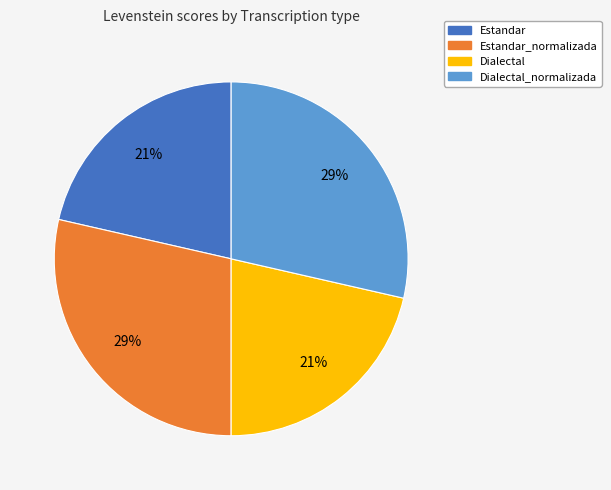

To the nearest percent, what percentage of the pie is Estandar?

21%